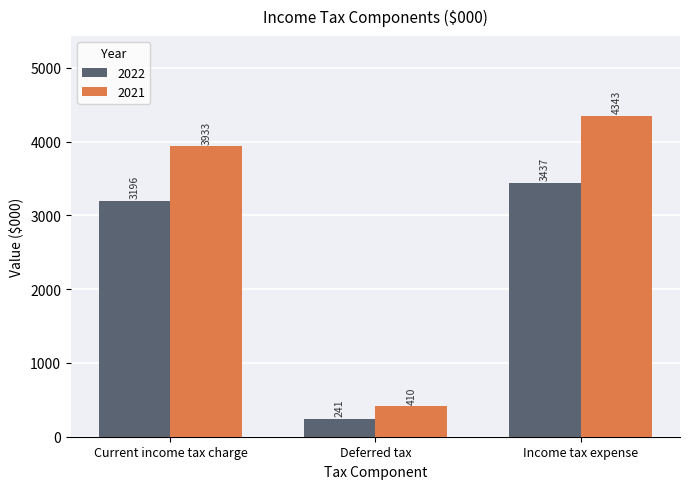

How many groups of bars are there?

3